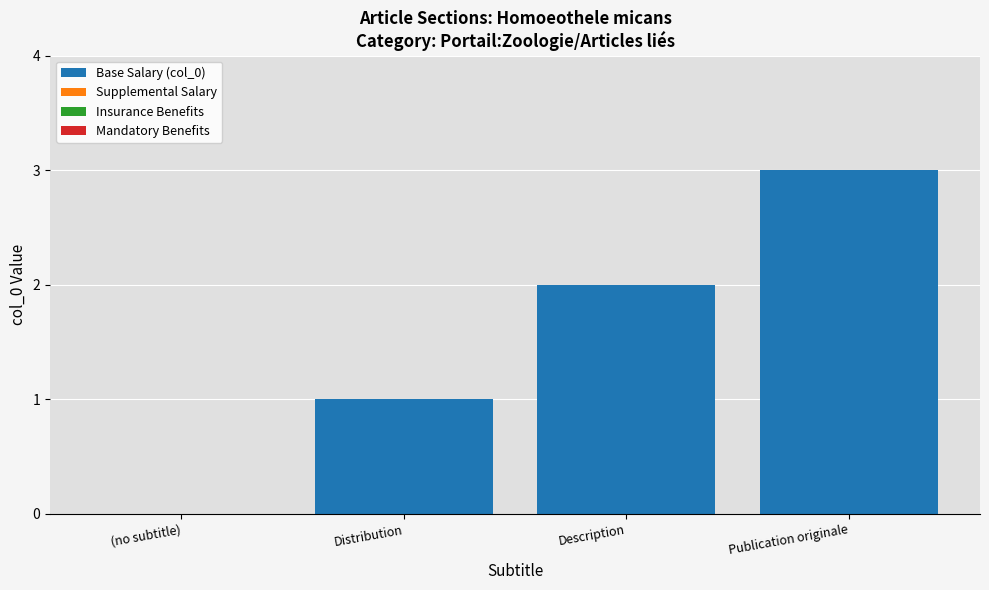

What value does the data have at Publication originale?

3